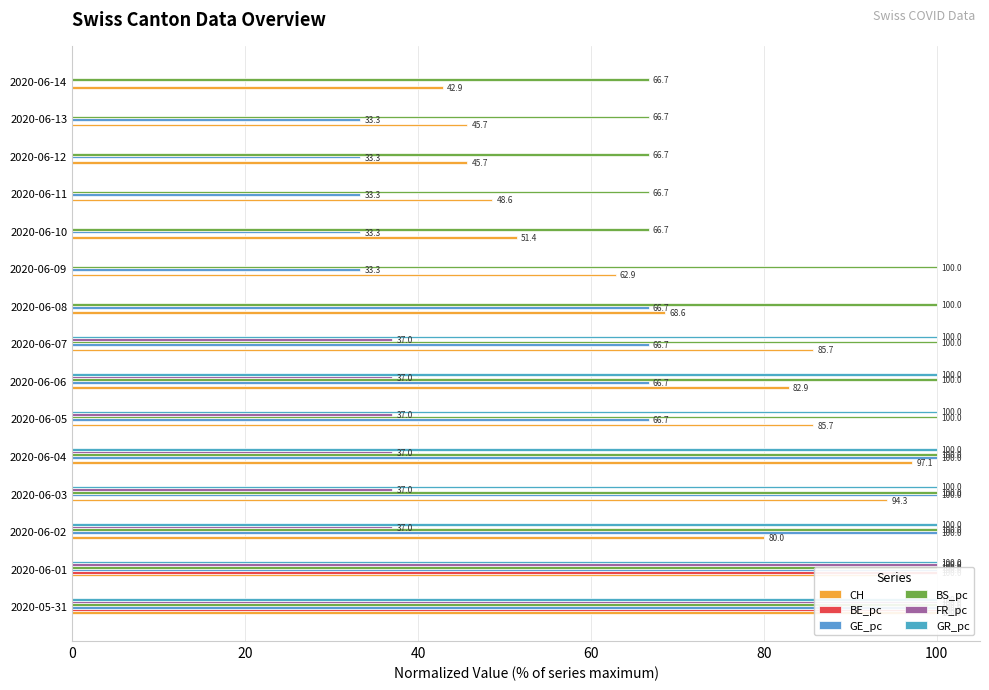

At how many categories does at least one series exceed 19?

15